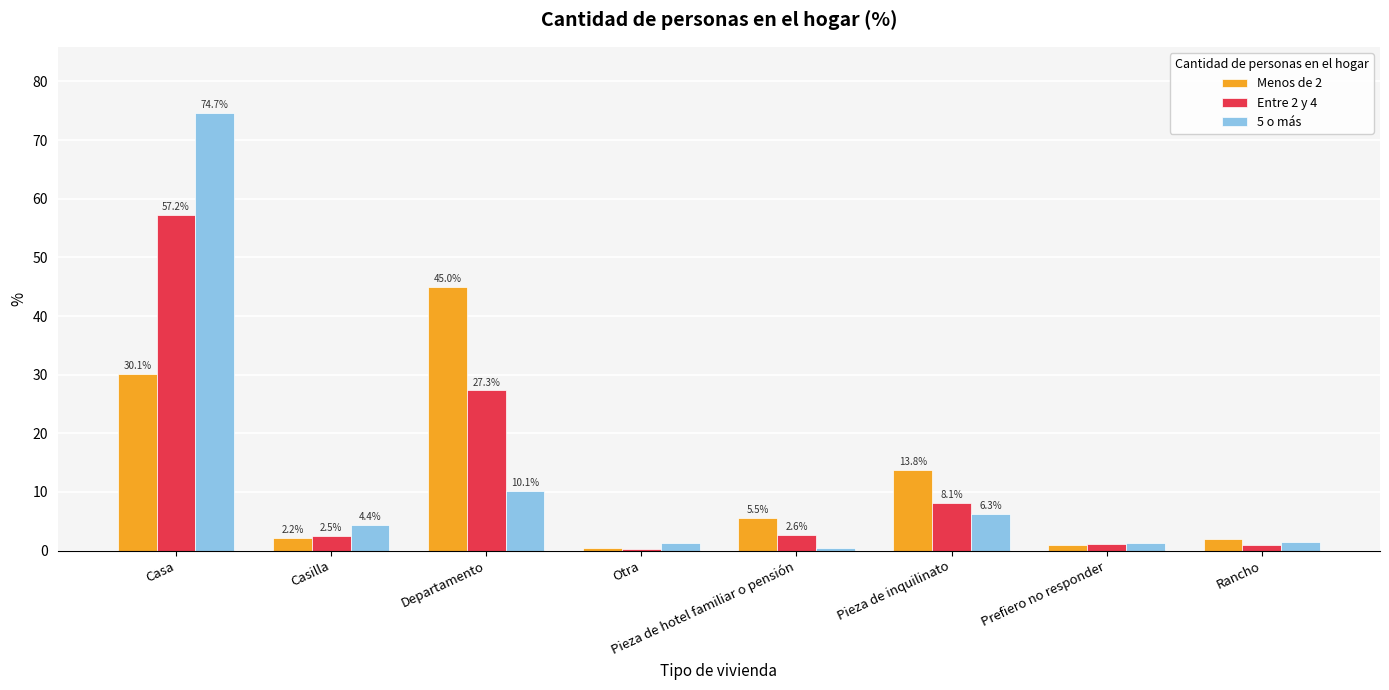

Between Departamento and Rancho, which series saw the biggest shift?

Menos de 2